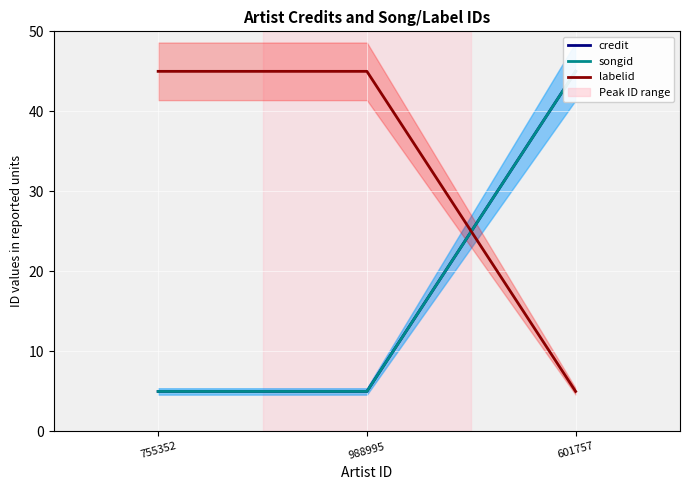

What is the highest value of the labelid series?

45